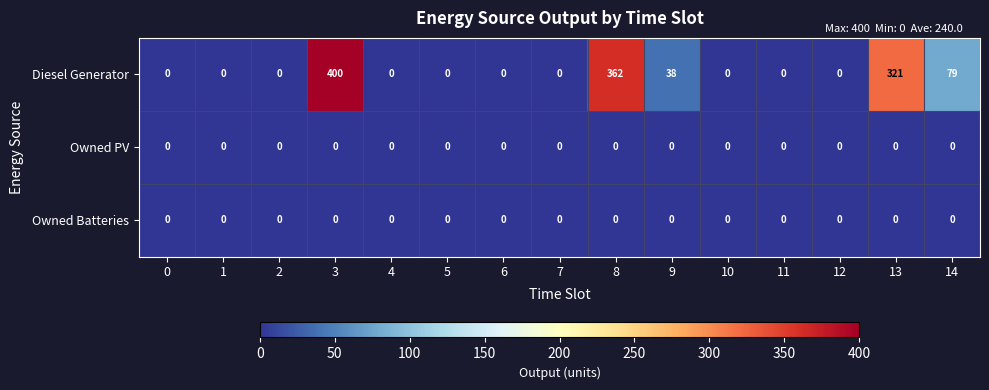

The value of Owned Batteries at 5 is 0. True or false?

True